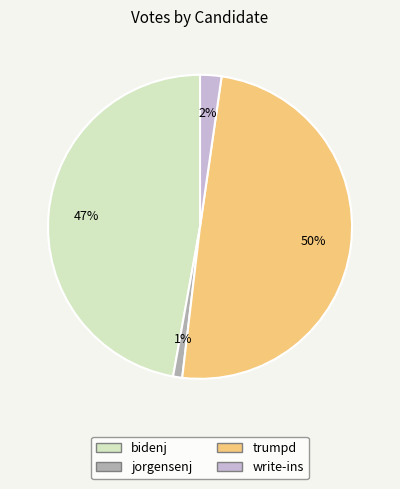

Is there any slice that represents more than half of the pie?

No